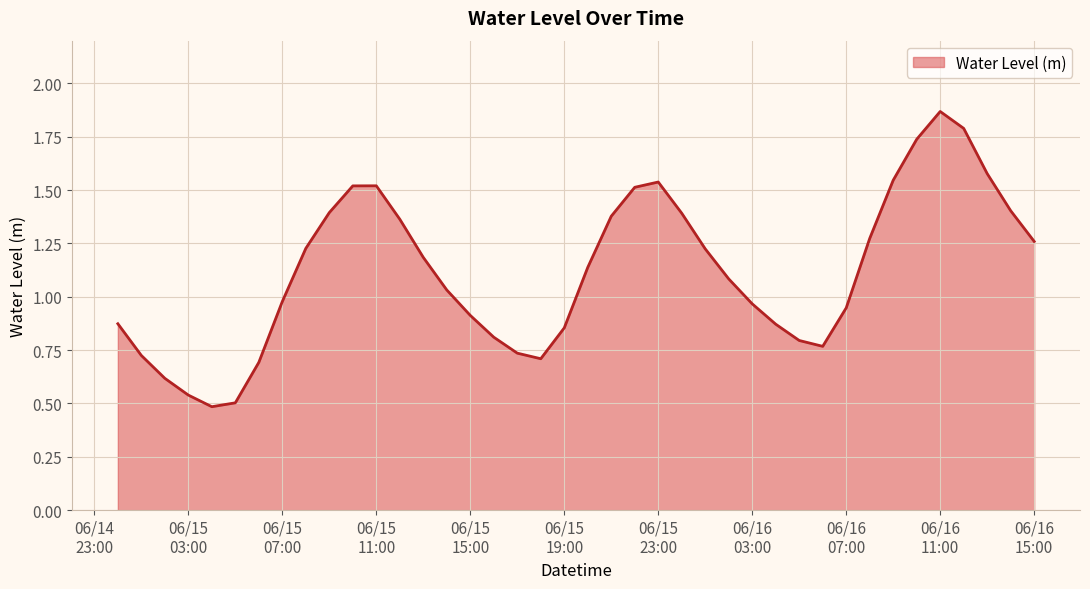

Does the chart display data point markers on the line(s)?

No